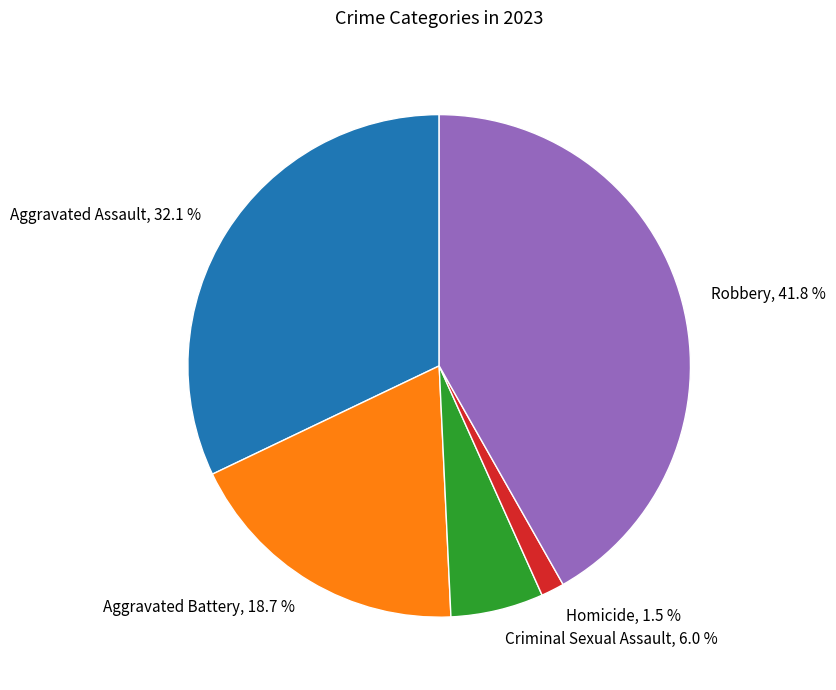

What percentage is the Aggravated Assault slice, to the nearest percent?

32%